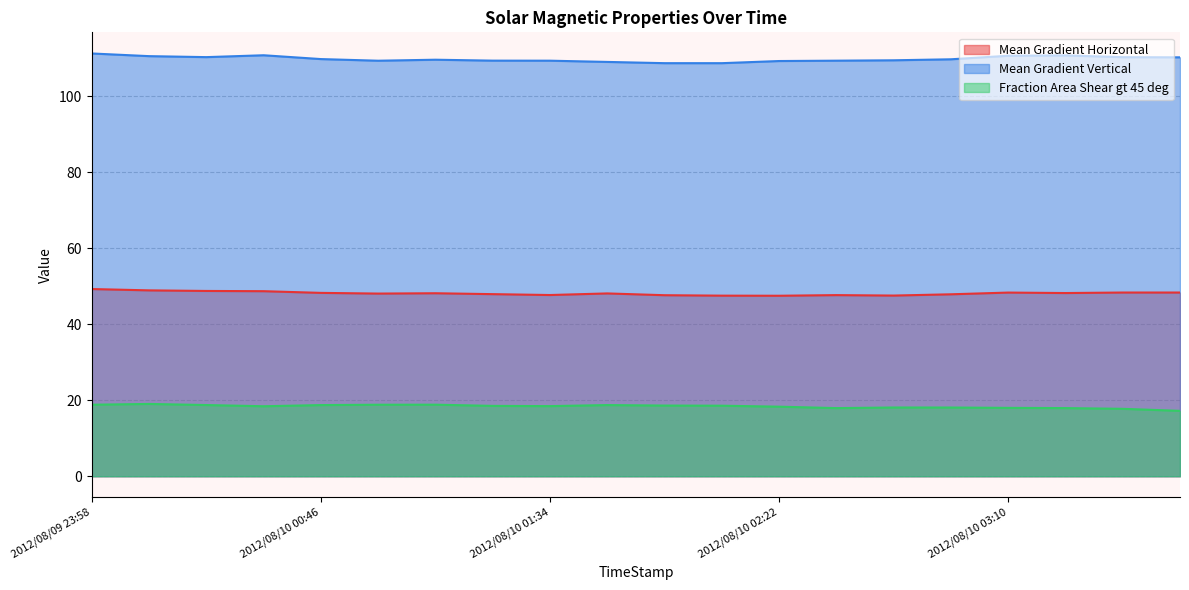

True or false: Mean Gradient Horizontal has more than 0 interior local peaks.

True